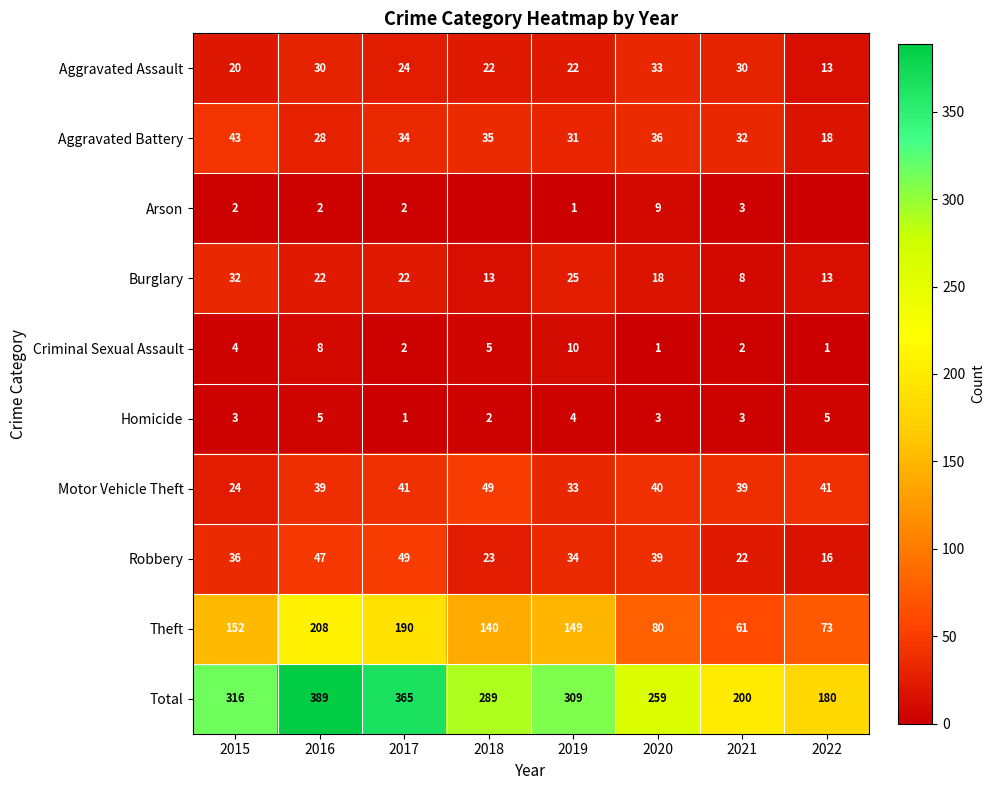

What is the sum of the Aggravated Battery values at 2017 and 2018?

69